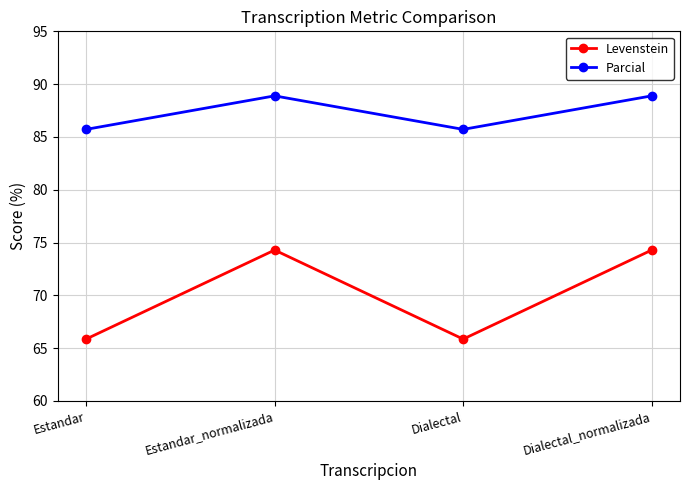

Where does the Parcial series first go above 88?

Estandar_normalizada